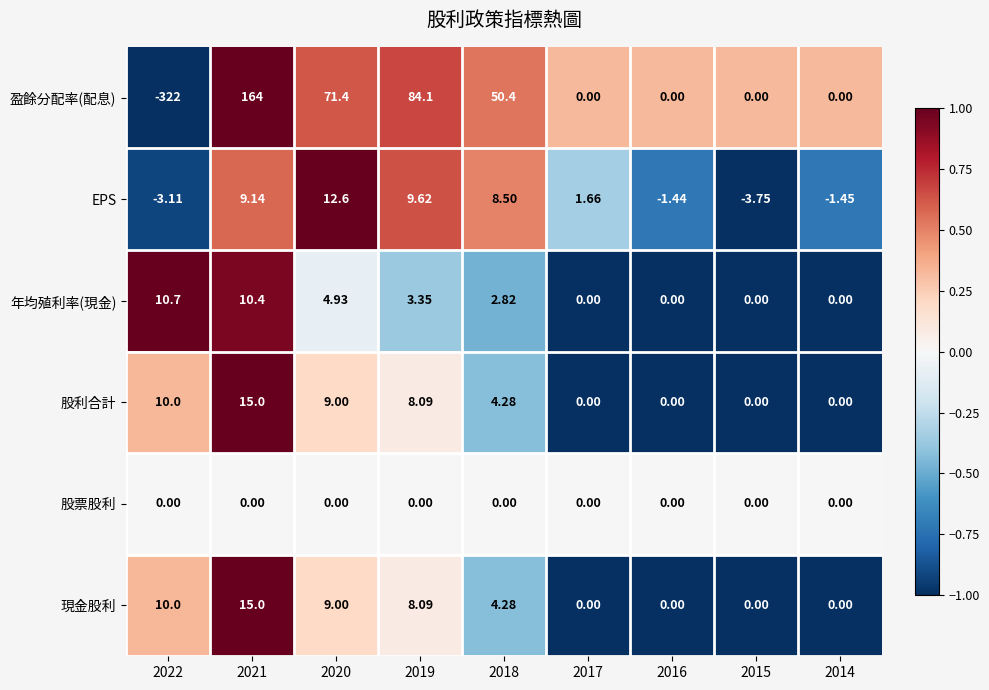

How many distinct data groups are displayed?

6